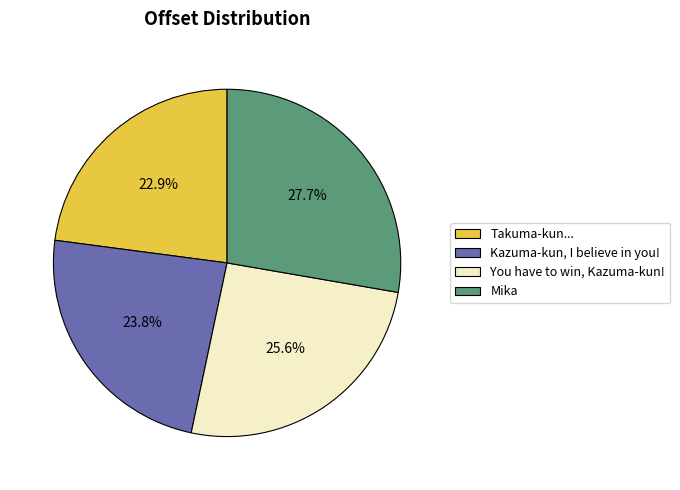

Is there any slice that represents more than half of the pie?

No